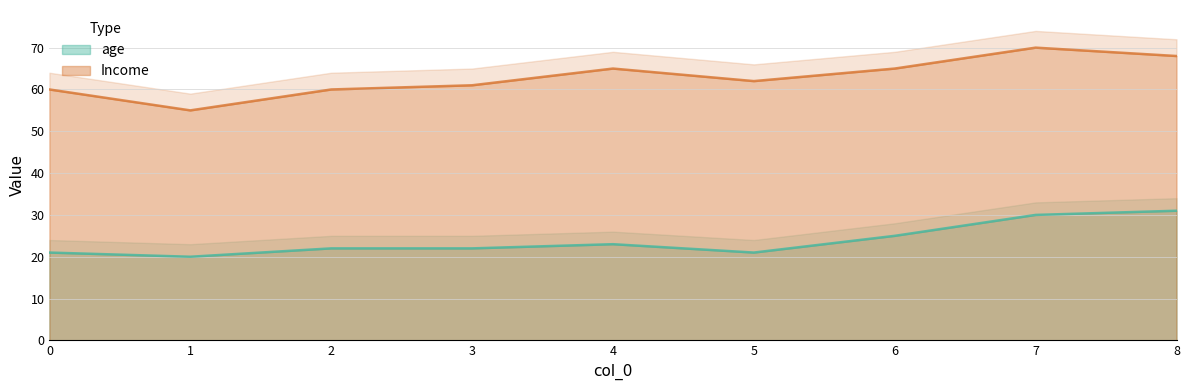

Which has a higher value, 0 or 7?

7